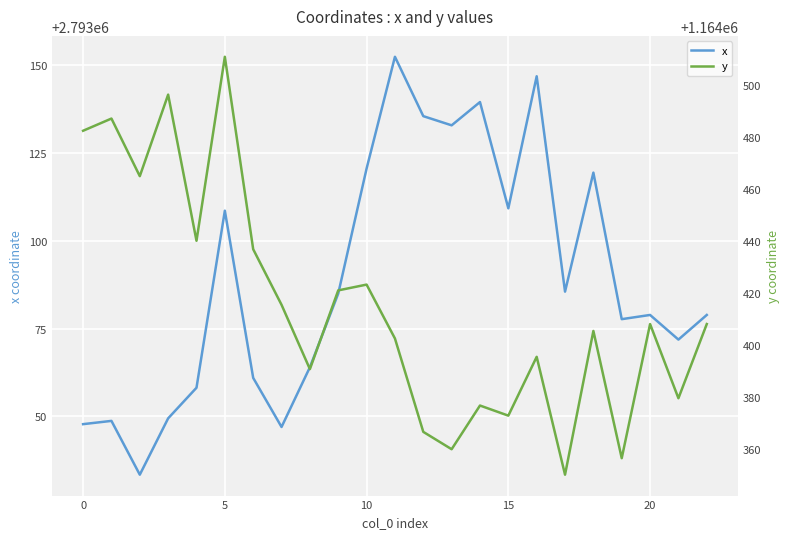

What are all the series names shown in the legend?

x, y